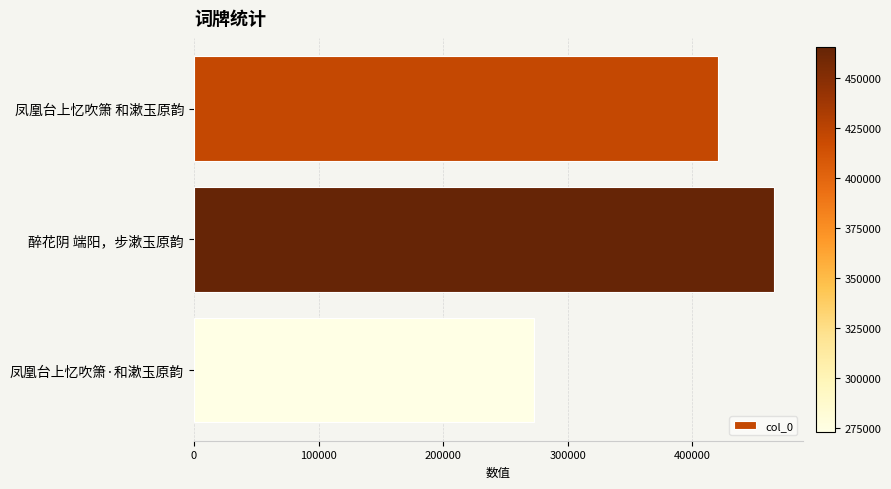

Does the chart contain stacked bars?

No